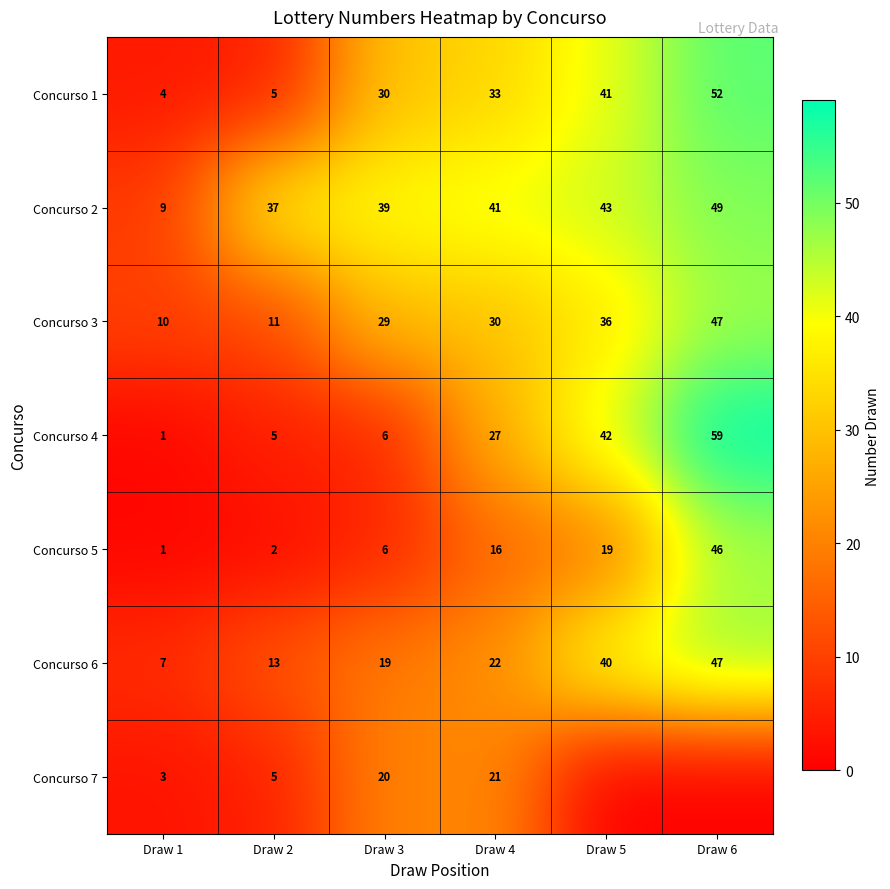

What is the total value across all series at Draw 3?

149